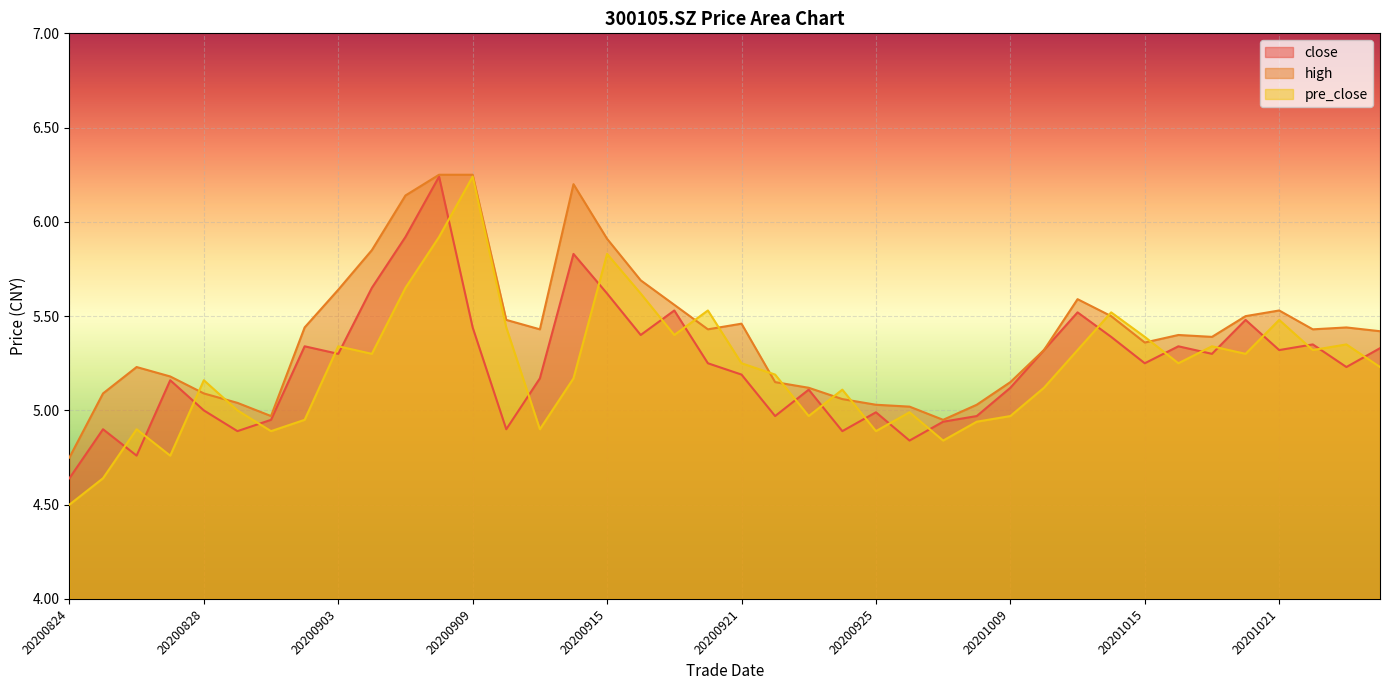

What is the maximum value shown in the chart?

6.2